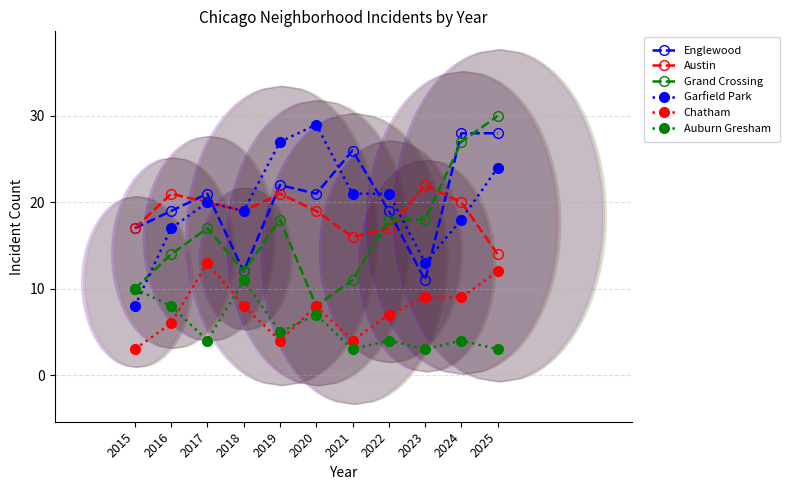

Which category has the highest value across all series?

2025